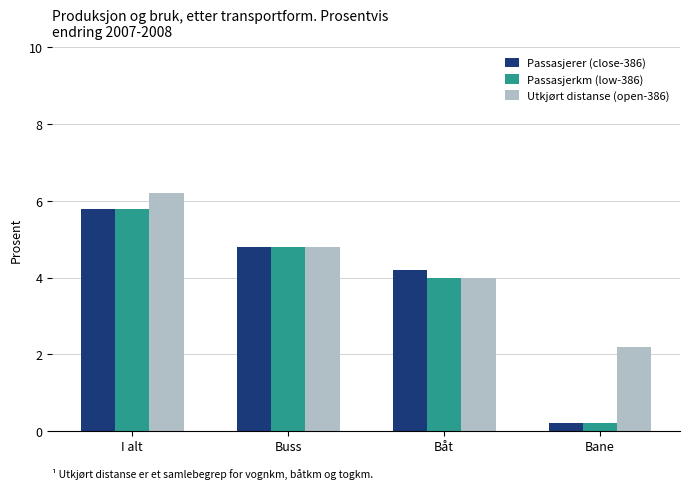

Rank the categories by Utkjørt distanse (open-386) value from highest to lowest.

I alt, Buss, Båt, Bane